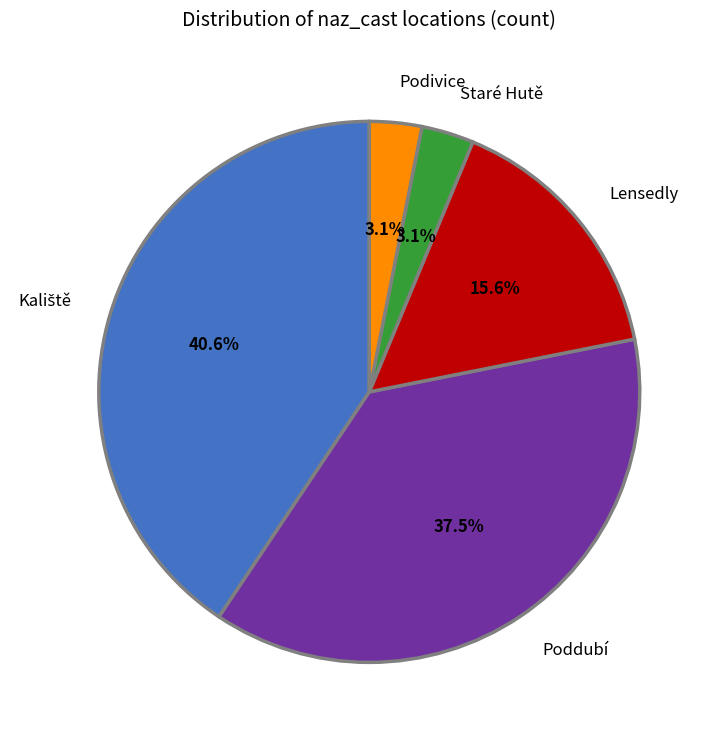

How many slices are in this pie chart?

5